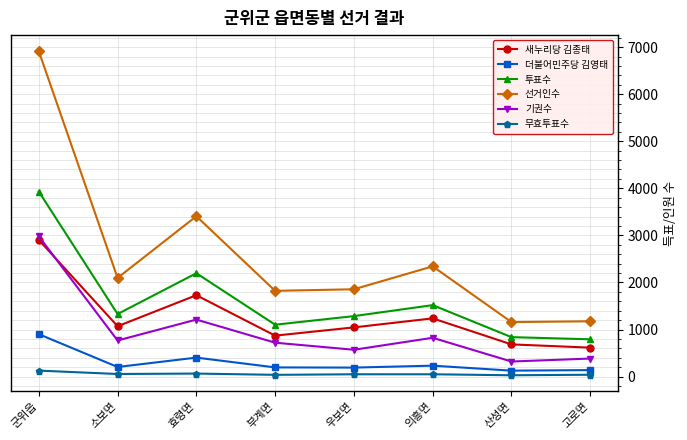

Read the 더불어민주당 김영태 value at 고로면, to the nearest 100.

100